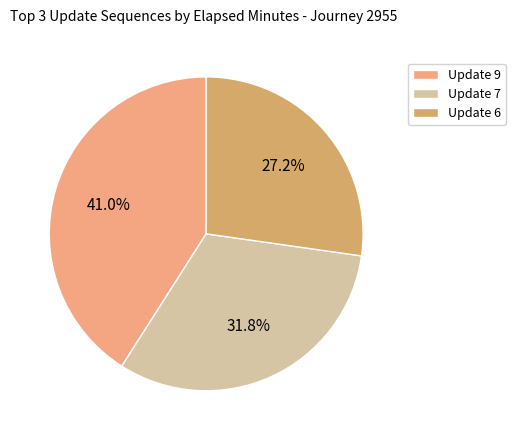

Rank the categories by value from lowest to highest.

Update 6, Update 7, Update 9